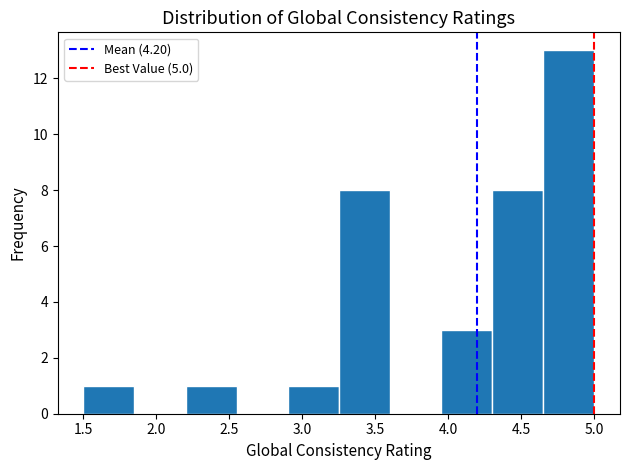

Reading left to right, transcribe this chart: for each bar, give the range it covers on the x-axis and its height. The values are not printed on the chart, so give them approximately, as read against the axis.

1.50 to 1.85: 1
1.85 to 2.20: 0
2.20 to 2.55: 1
2.55 to 2.90: 0
2.90 to 3.25: 1
3.25 to 3.60: 8
3.60 to 3.95: 0
3.95 to 4.30: 3
4.30 to 4.65: 8
4.65 to 5.00: 13